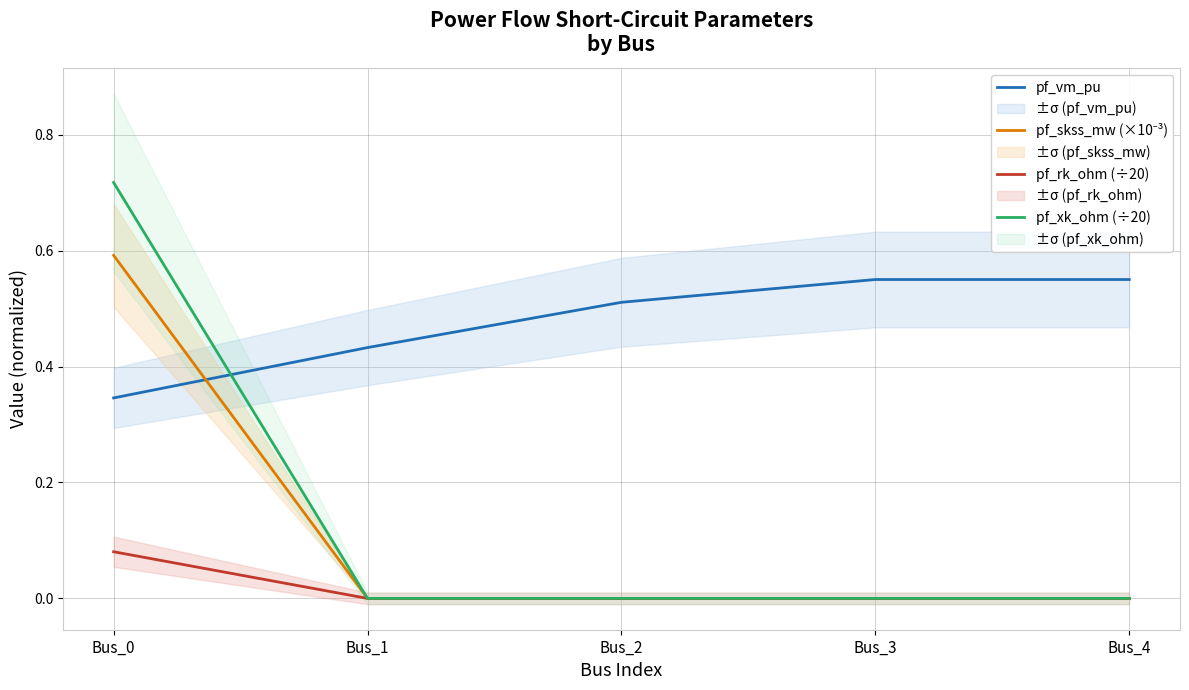

True or false: pf_skss_mw (×10⁻³) and pf_rk_ohm (÷20) intersect in this chart.

False